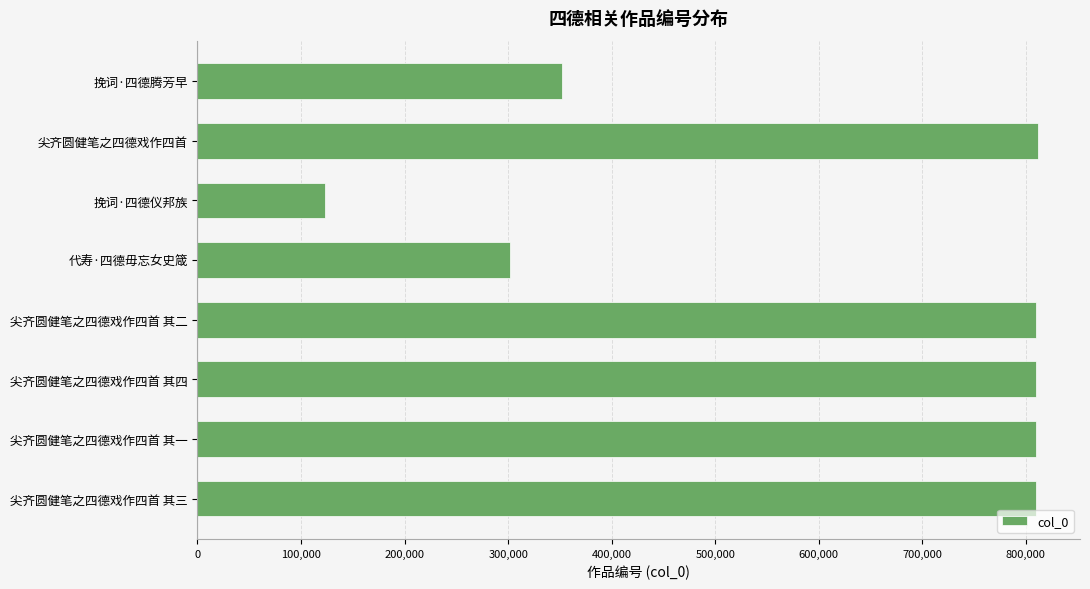

What is the maximum value shown in the chart?

811689